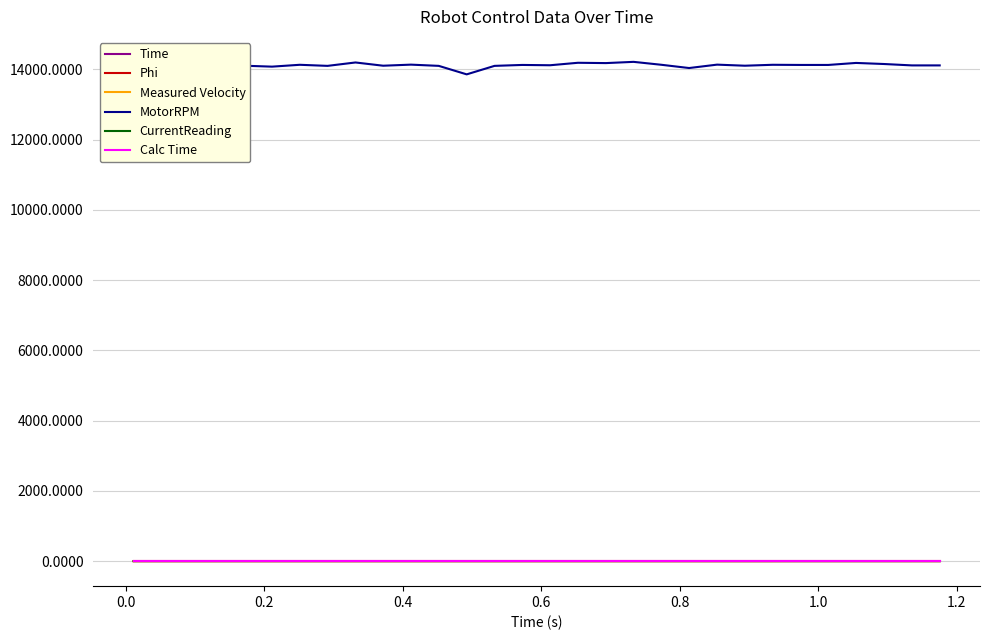

True or false: Time and MotorRPM intersect in this chart.

False